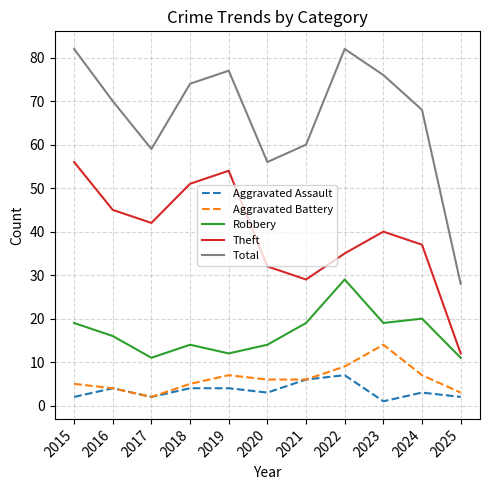

True or false: Robbery and Aggravated Assault intersect in this chart.

False